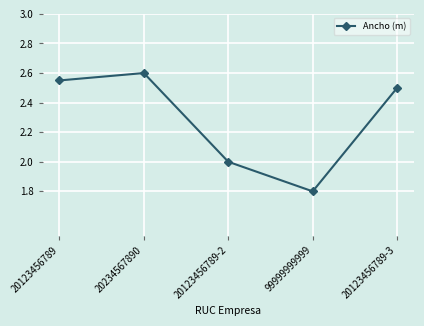

How many interior local valleys (lower than both neighbors) does the data have?

1